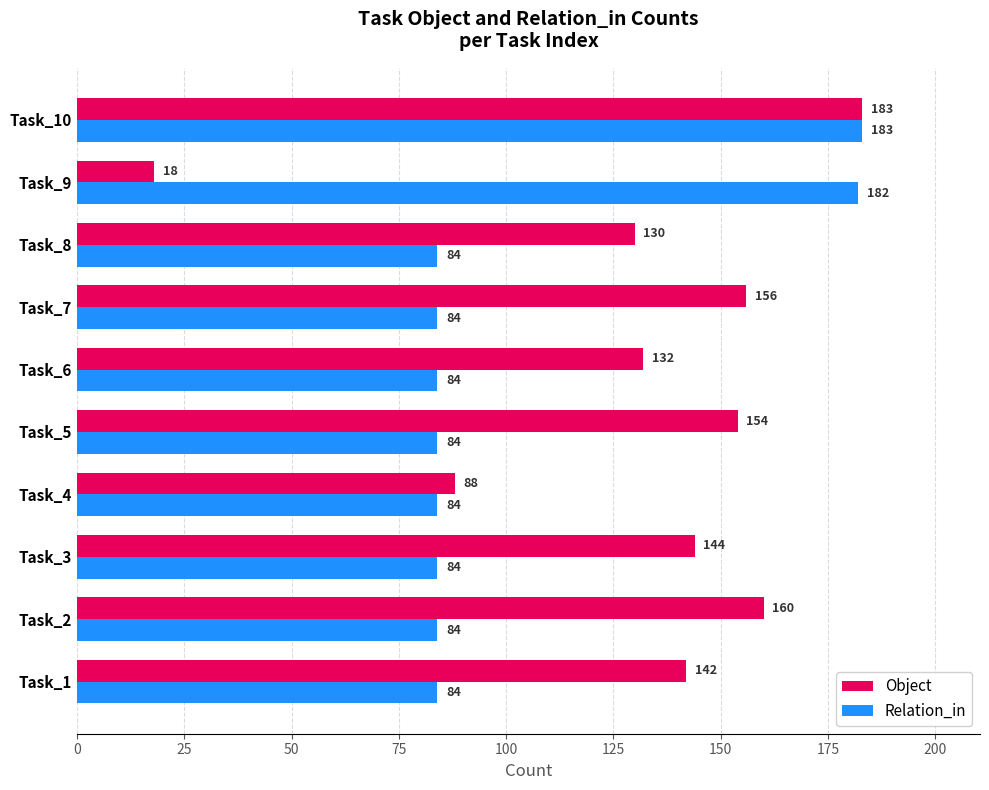

Which series has the largest total across all categories?

Object